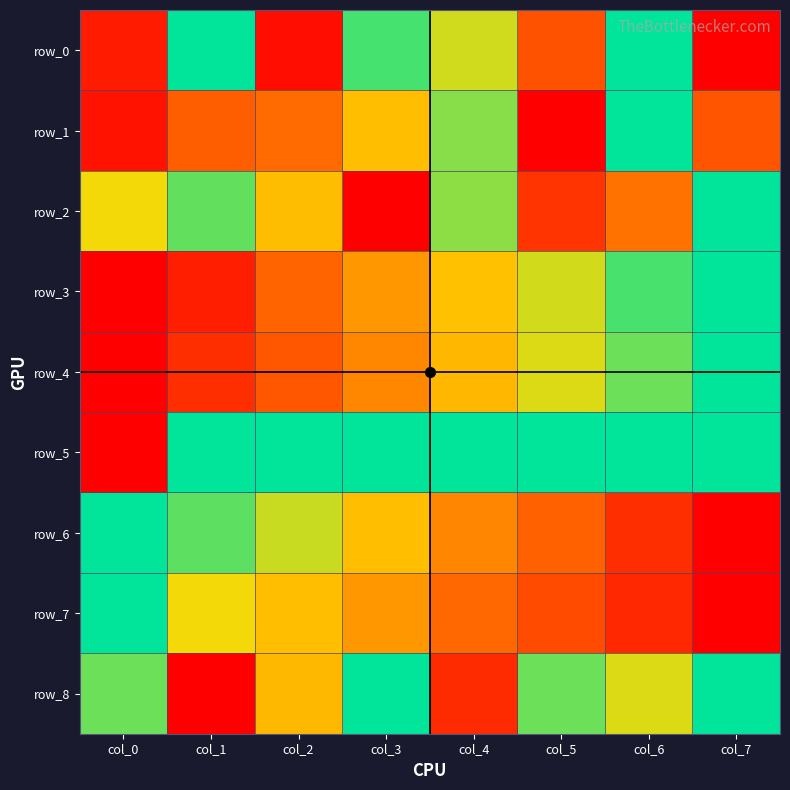

What is the total value across all series at col_4?

5.4